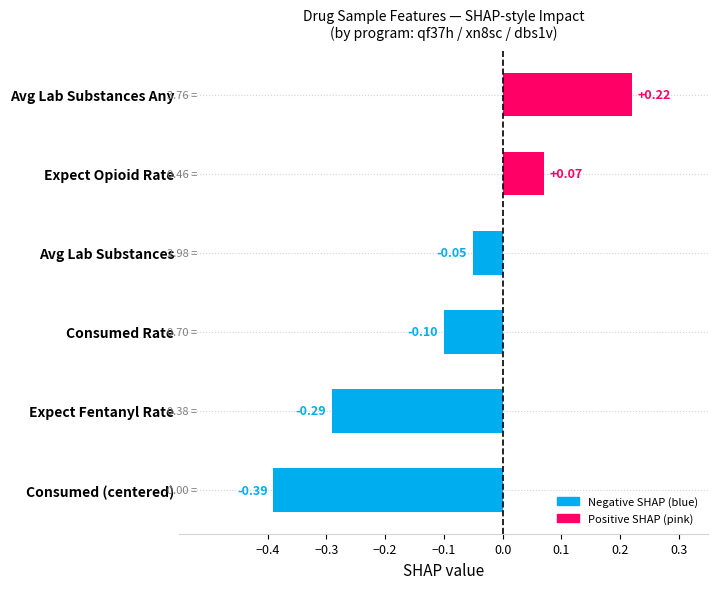

What is the difference between the values at Consumed (centered) and Consumed Rate?

0.3